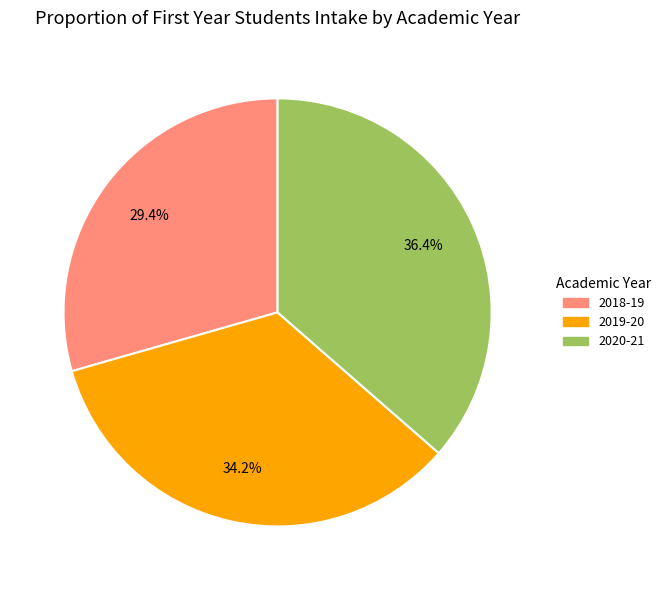

Is there a majority slice in this chart?

No